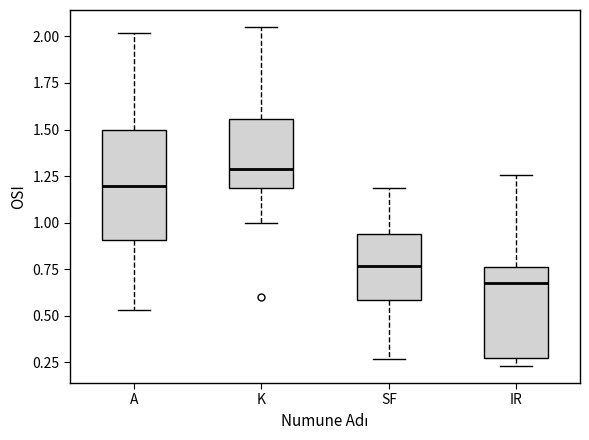

Comparing the boxes themselves (not the whiskers), which one is the tallest?

A